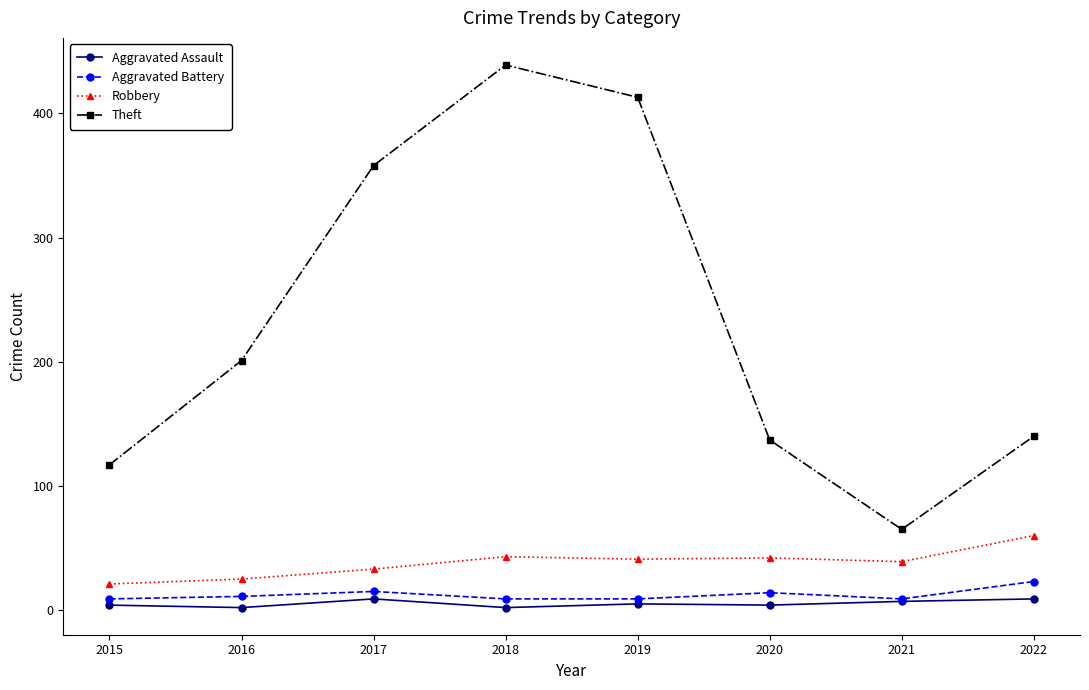

What is the value of the Aggravated Assault point at the 5th from the left?

5